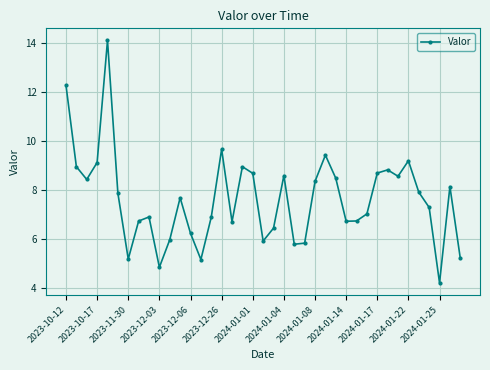

What is the maximum value shown in the chart?

14.1